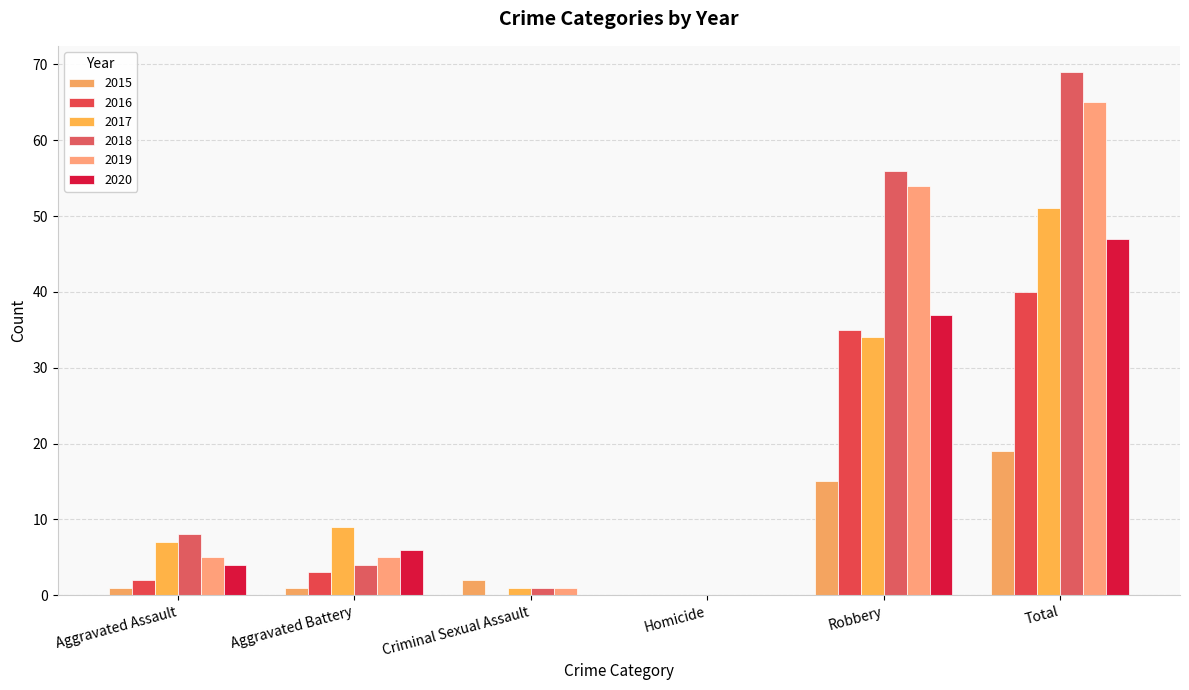

What is the value of the 2015 bar at the 3rd from the left?

2